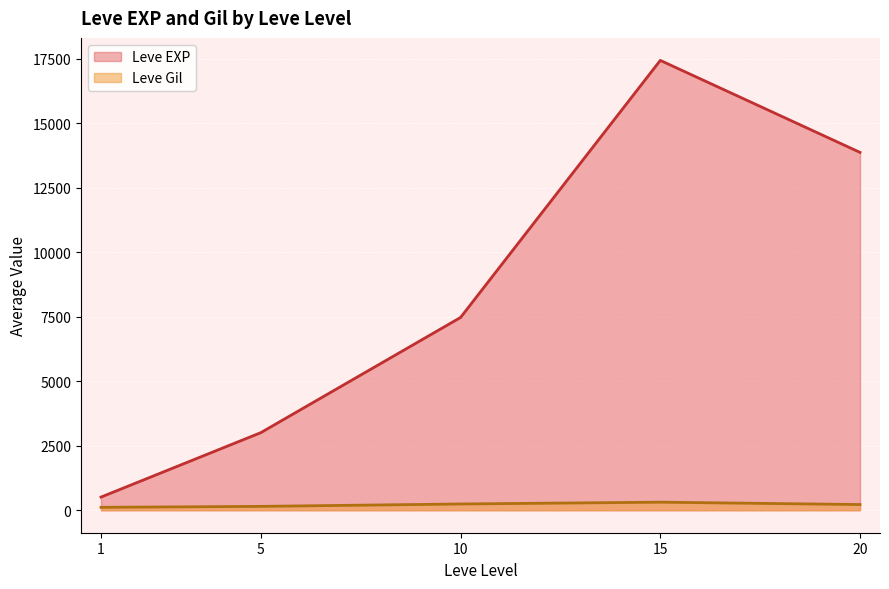

What is the smallest value displayed?

113.0